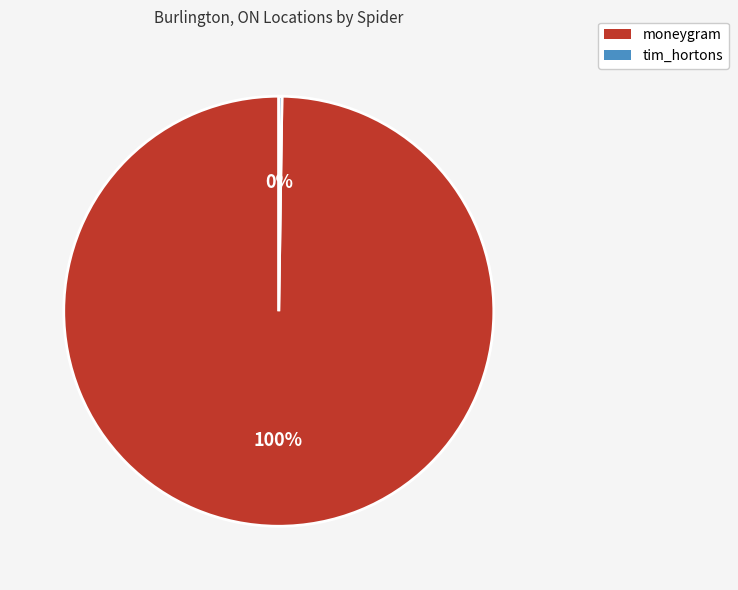

Which slice is the largest?

moneygram